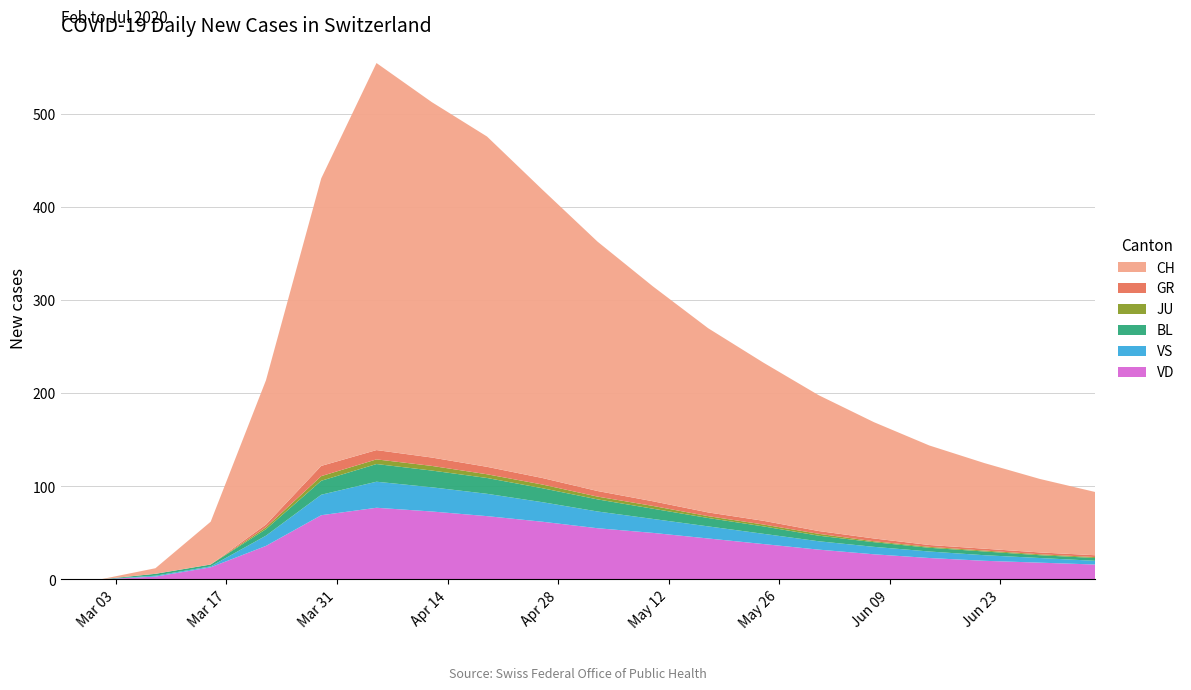

Reading left to right, what are all the values shown in this chart?

VD: 0	0	3	13	36	69	77	73	68	62	55	50	44	38	32	27	23	20	18	16
VS: 0	0	1	1	11	22	28	26	24	21	18	15	13	11	9	8	7	6	5	4
BL: 0	0	2	2	7	15	19	18	17	15	13	11	9	8	6	5	4	4	3	3
JU: 0	0	0	0	2	5	5	5	4	4	3	3	2	2	2	1	1	1	1	1
GR: 0	0	0	0	3	11	10	9	8	7	6	5	4	4	3	3	2	2	2	2
CH: 0	0	6	46	155	309	416	382	355	310	268	231	198	170	146	125	107	92	79	68